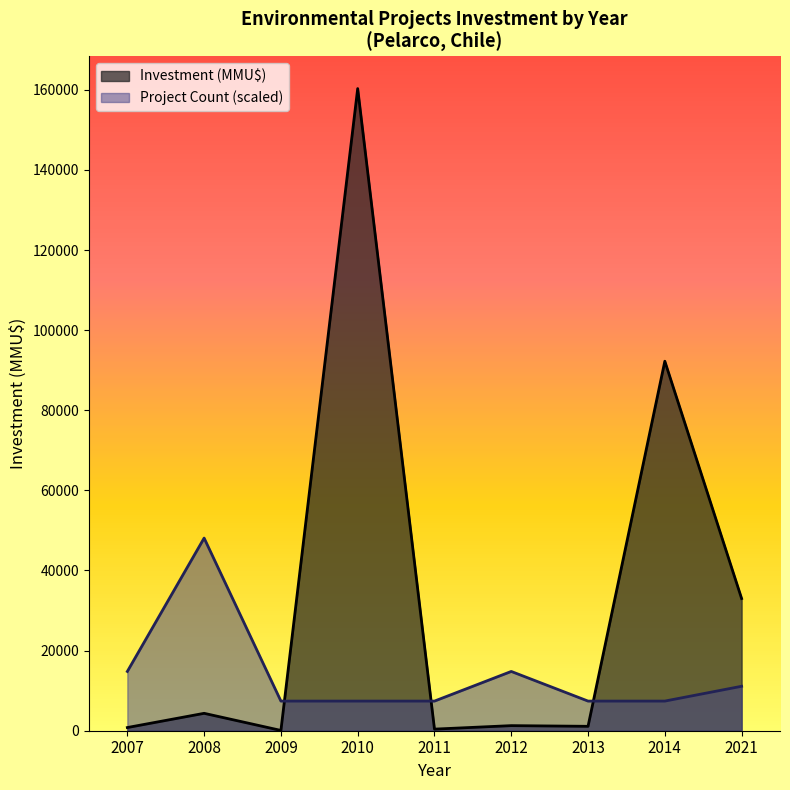

What is the maximum value shown in the chart?

160300.0